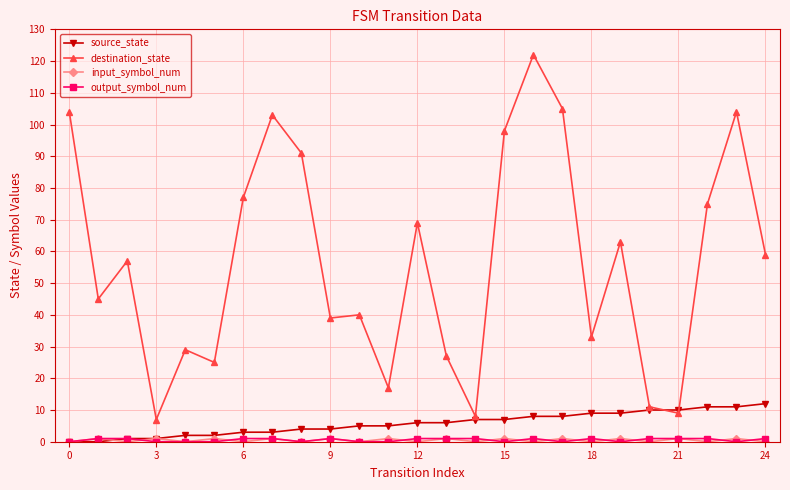

Which series has the largest total across all categories?

destination_state